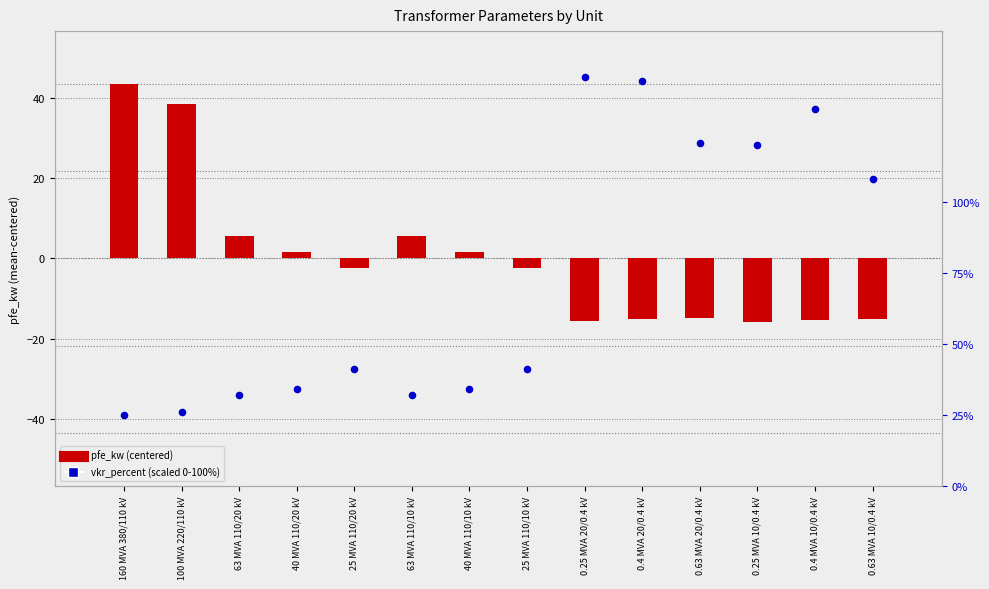

At how many categories does at least one series exceed 108?

5